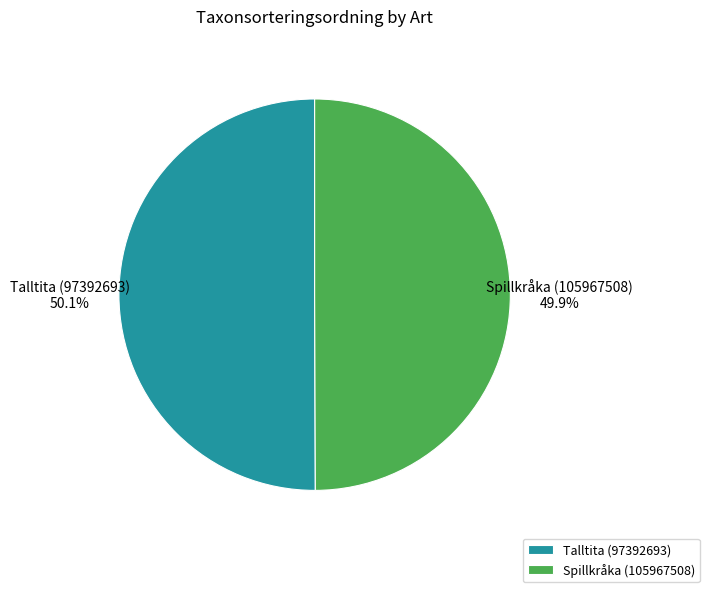

Approximately how many times larger is the value at Talltita (97392693) compared to Spillkråka (105967508)?

1.0